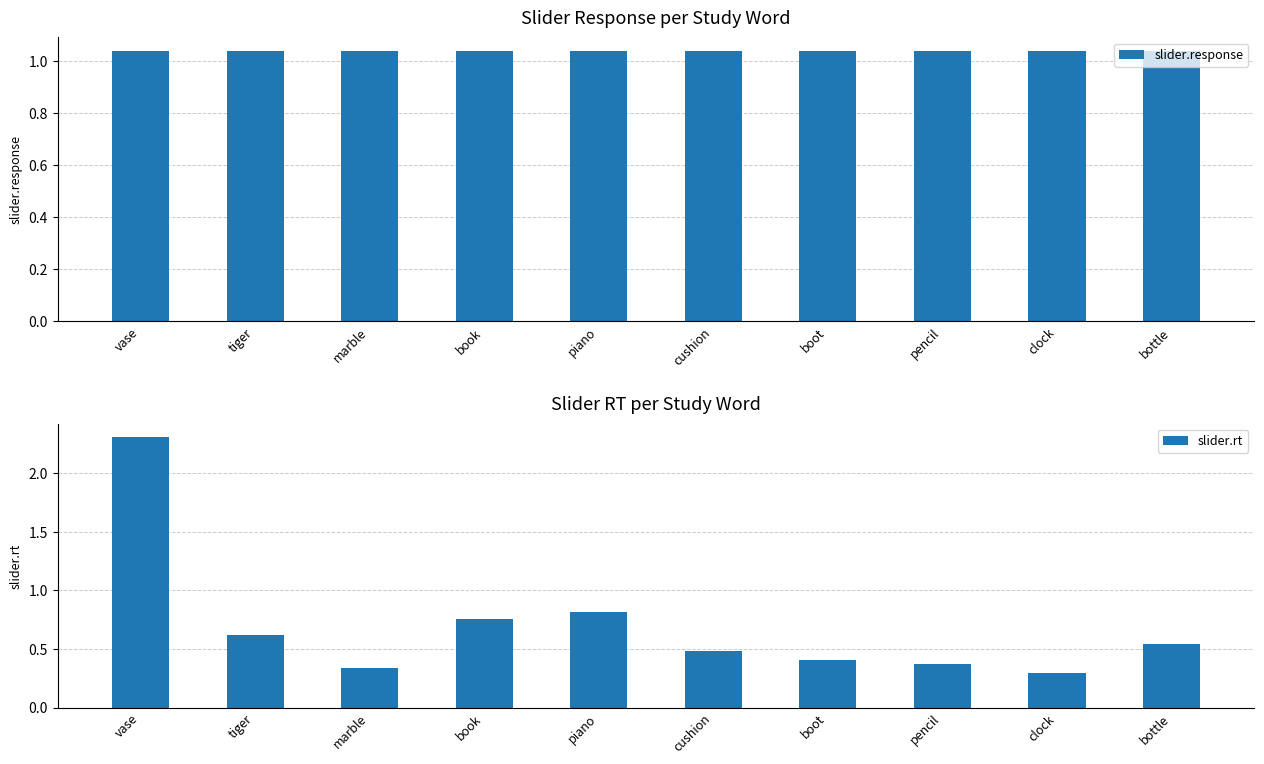

Which series has the largest total across all categories?

slider.response